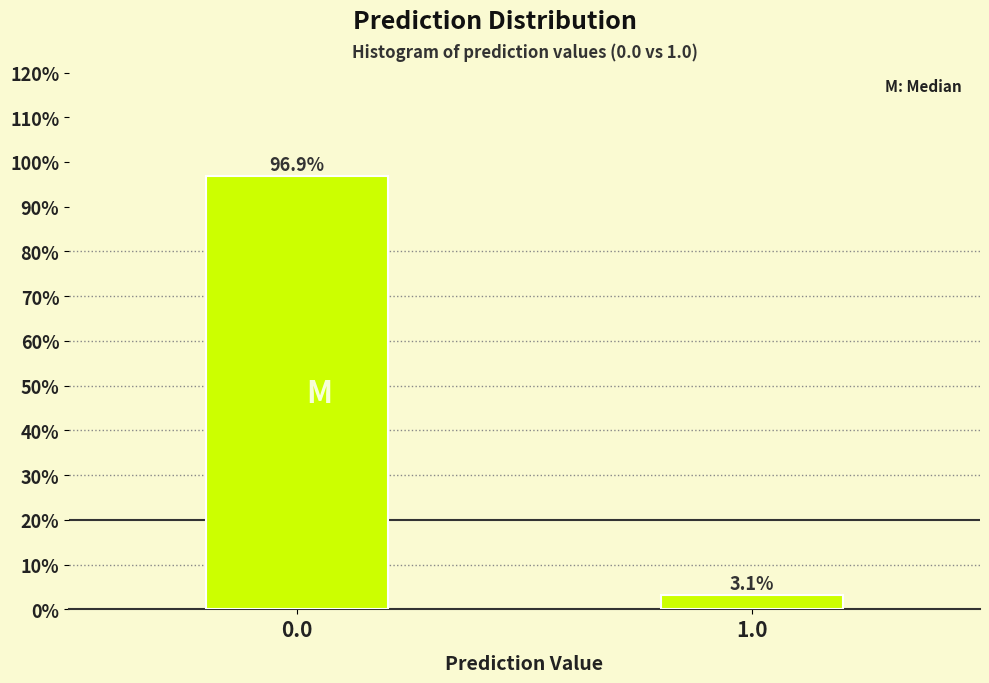

Reading right to left, what are all the values shown in this chart?

3.1	96.9